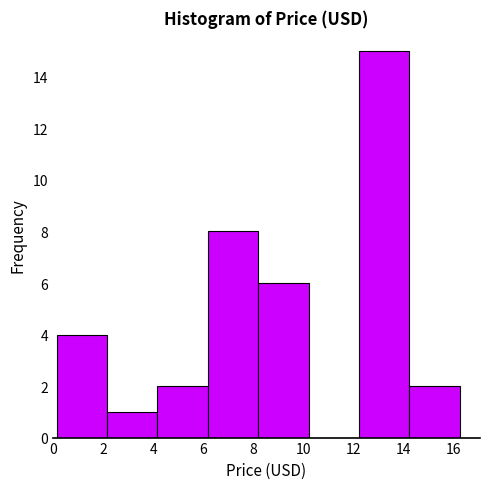

Reading left to right, transcribe this chart: for each bar, give the range it covers on the x-axis and its height. Neither the bar edges nor the heights are printed on the chart, so give them approximately, as read against the axes.

0.2 to 2.2: 4
2.2 to 4.2: 1
4.2 to 6.2: 2
6.2 to 8.2: 8
8.2 to 10.2: 6
10.2 to 12.2: 0
12.2 to 14.2: 15
14.2 to 16.2: 2